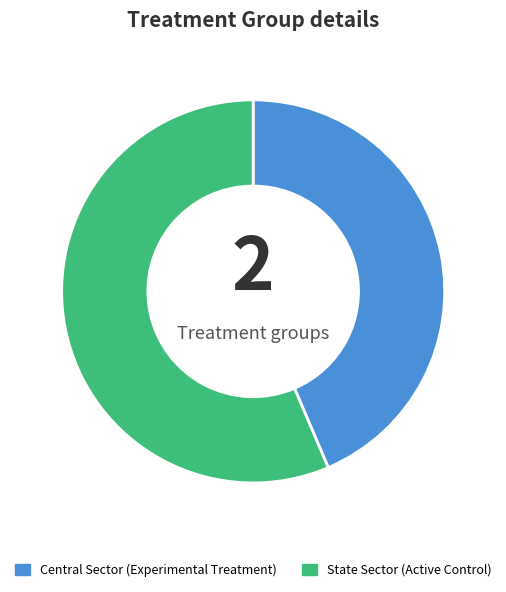

Is there any slice that represents more than half of the pie?

Yes